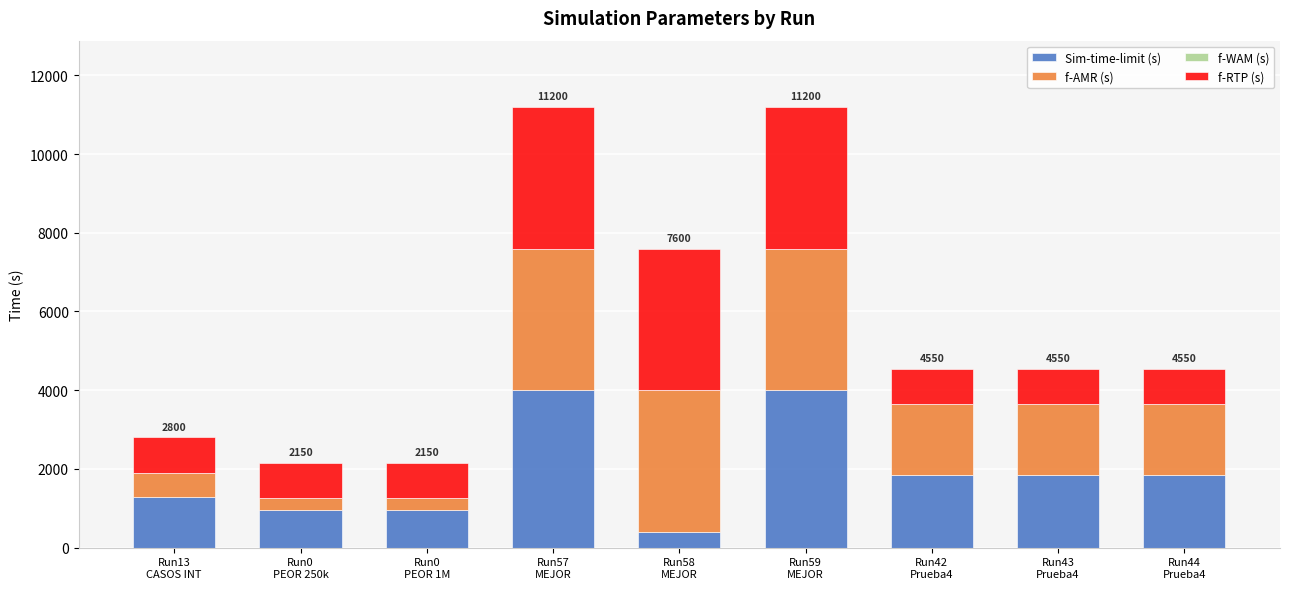

Read the Sim-time-limit (s) value at Run44
Prueba4.

1850.0